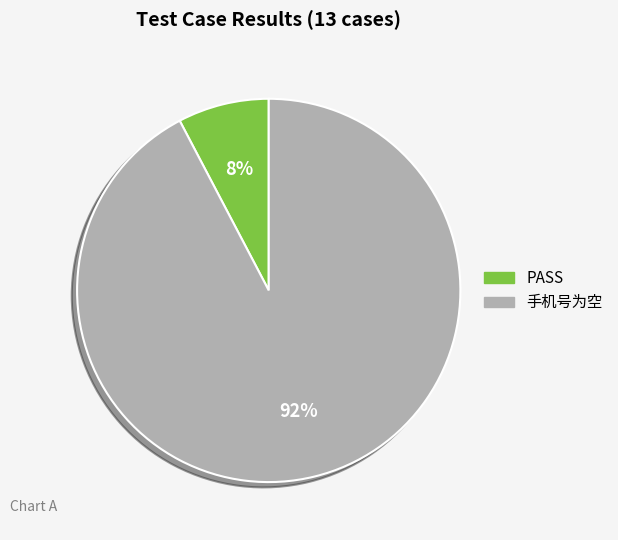

True or false: PASS accounts for 8% of the total.

True